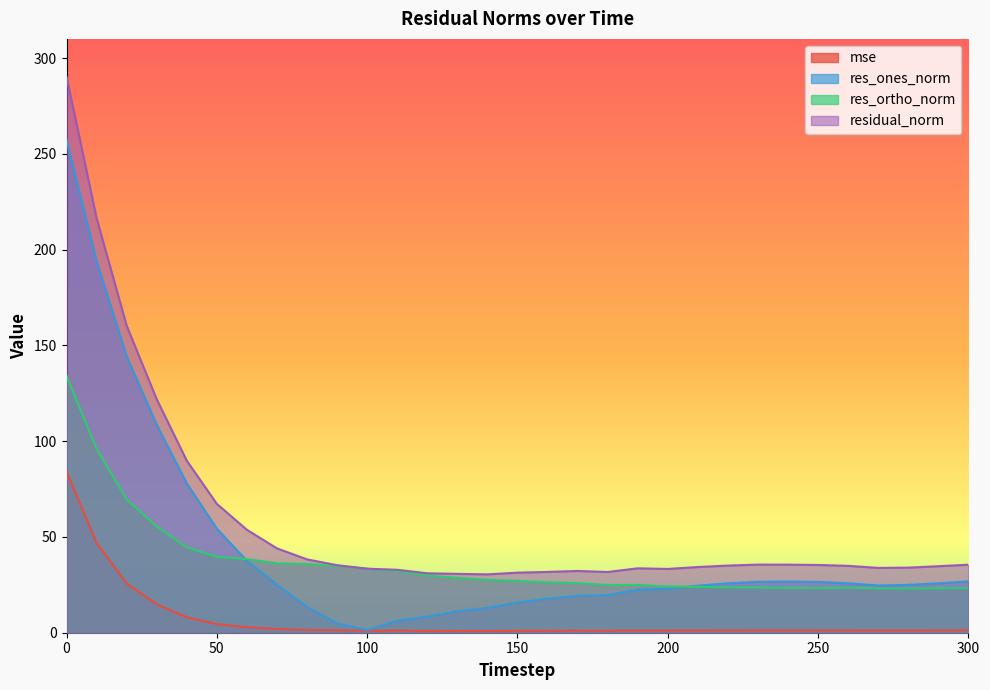

Reading left to right, transcribe all the data shown in this chart.

mse: 0=84.2	10=46.8	20=25.7	30=14.9	40=8.1	50=4.5	60=2.9	70=1.9	80=1.5	90=1.2	100=1.1	110=1.1	120=1.0	130=0.9	140=0.9	150=1.0	160=1.0	170=1.0	180=1.0	190=1.1	200=1.1	210=1.2	220=1.2	230=1.3	240=1.3	250=1.3	260=1.2	270=1.1	280=1.2	290=1.2	300=1.3
res_ones_norm: 0=257.3	10=194.0	20=144.4	30=108.6	40=78.0	50=54.3	60=37.5	70=25.0	80=13.5	90=4.8	100=1.4	110=6.3	120=8.4	130=11.1	140=12.9	150=15.8	160=17.7	170=19.2	180=19.6	190=22.5	200=22.9	210=24.6	220=25.8	230=26.6	240=26.7	250=26.5	260=25.8	270=24.6	280=25.0	290=25.8	300=26.8
res_ortho_norm: 0=134.2	10=95.9	20=69.6	30=55.4	40=44.5	50=39.7	60=38.4	70=36.2	80=35.8	90=34.9	100=33.4	110=32.3	120=29.9	130=28.7	140=27.6	150=27.1	160=26.3	170=25.9	180=24.9	190=25.0	200=24.1	210=23.9	220=23.7	230=23.6	240=23.4	250=23.4	260=23.5	270=23.2	280=23.0	290=23.3	300=23.3
residual_norm: 0=290.2	10=216.4	20=160.3	30=121.9	40=89.8	50=67.3	60=53.7	70=44.0	80=38.3	90=35.2	100=33.4	110=32.9	120=31.0	130=30.7	140=30.5	150=31.4	160=31.7	170=32.2	180=31.7	190=33.6	200=33.3	210=34.3	220=35.1	230=35.6	240=35.5	250=35.4	260=34.9	270=33.8	280=34.0	290=34.7	300=35.5